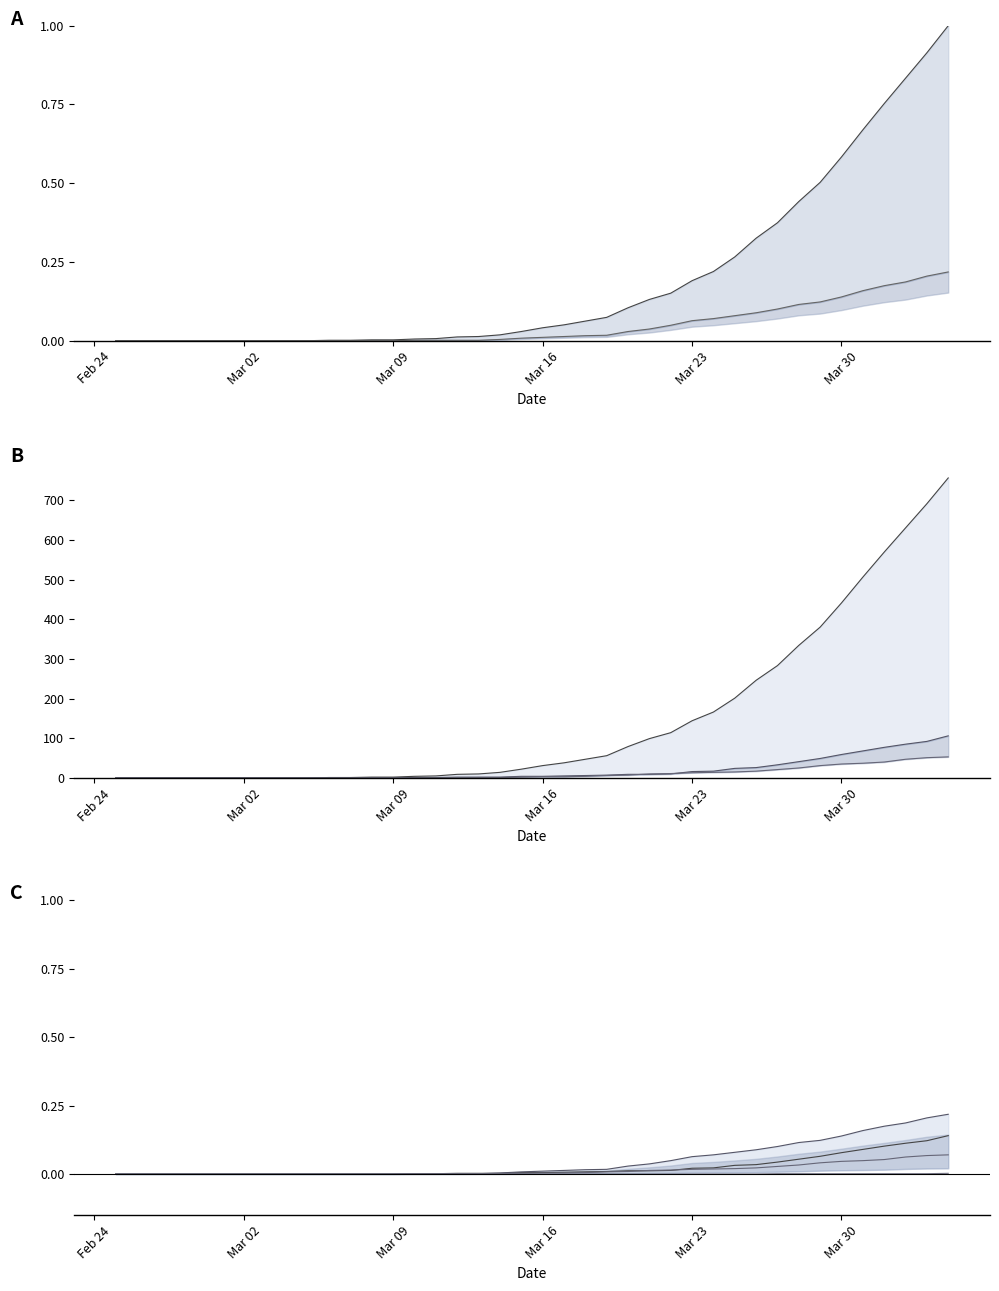

How many lines are shown in the chart?

5